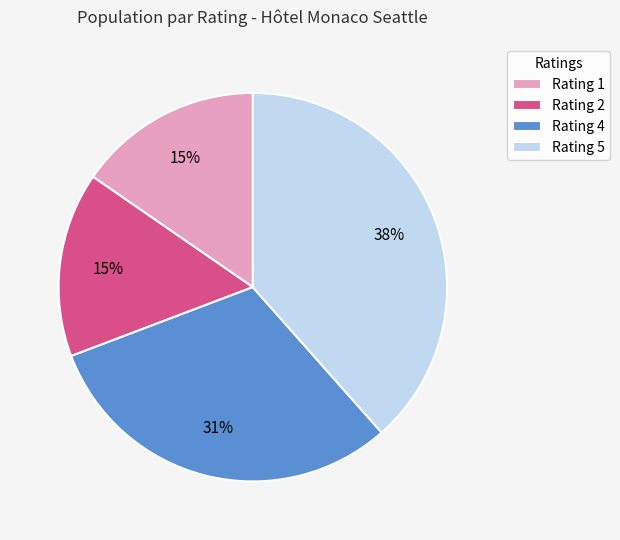

To the nearest percent, what portion does Rating 1 represent?

15%